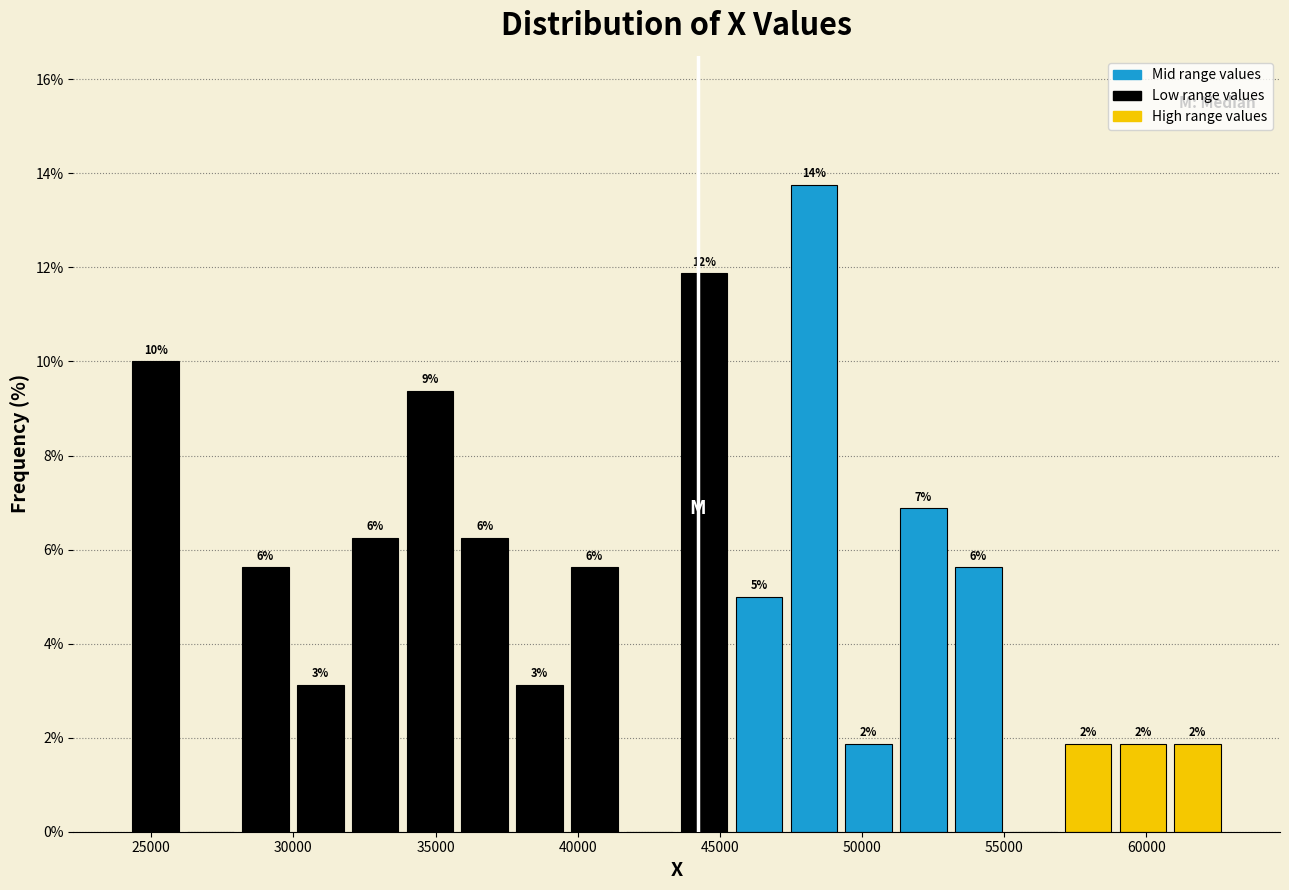

Read against the x-axis, roughly where is the centre of the tallest bar?

48500